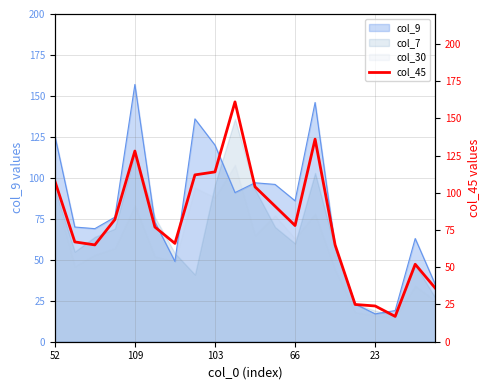

What is the difference between the values at 11 and 14?

26